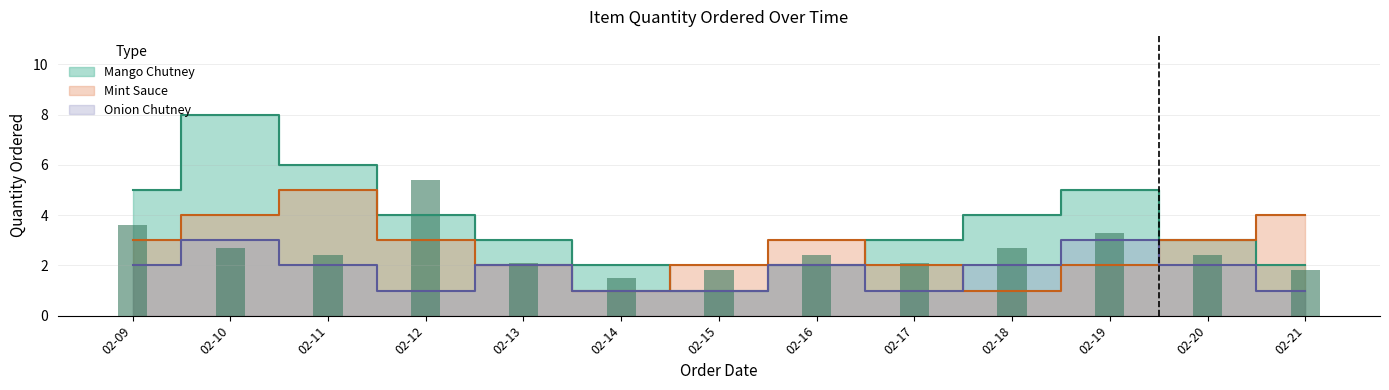

List the series in order of their peak value, lowest first.

Onion Chutney, Mint Sauce, Mango Chutney